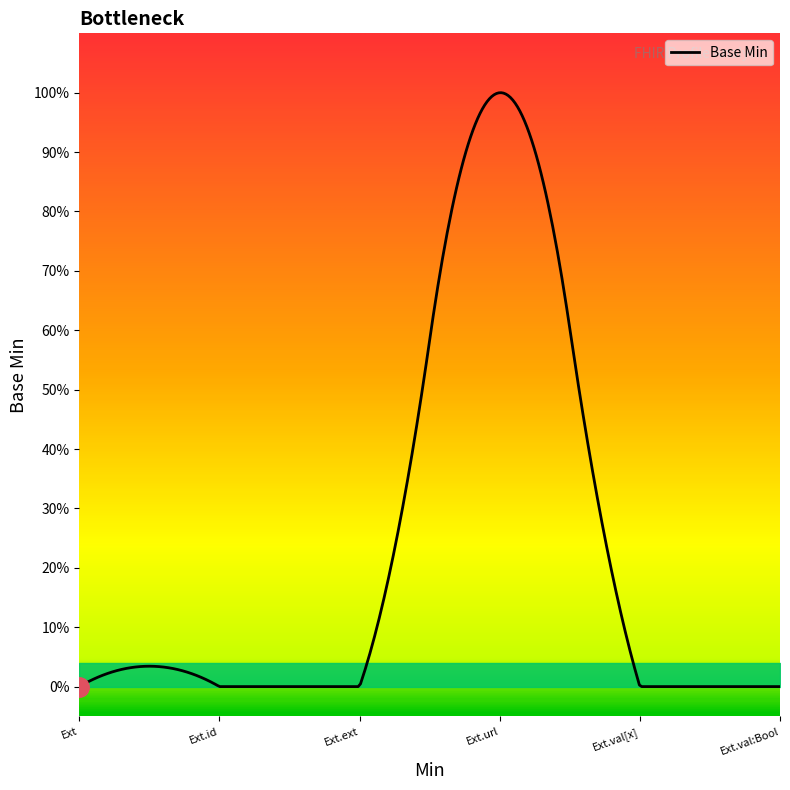

What position from the right is Extension.url?

3